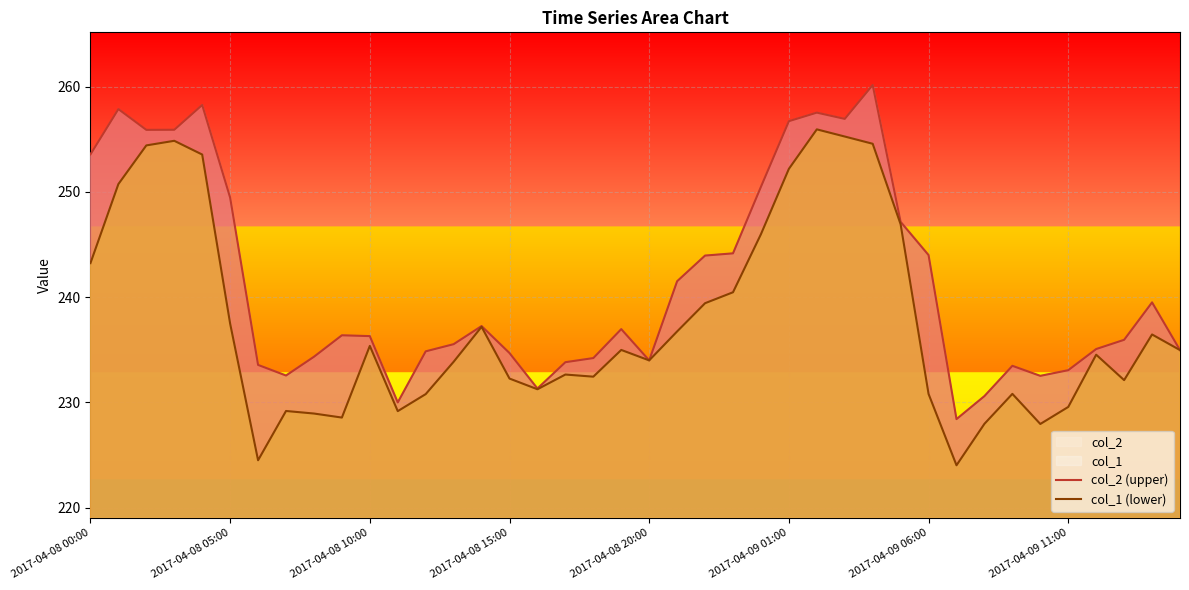

True or false: col_2 (upper) and col_1 (lower) cross at least once.

False